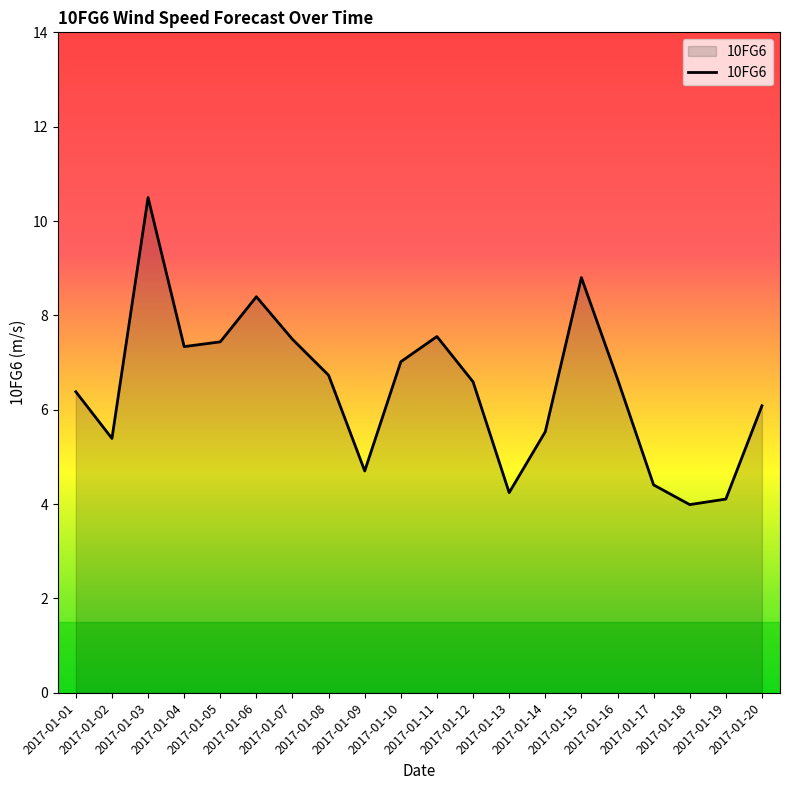

The value at 2017-01-15 is 15.5. True or false?

False